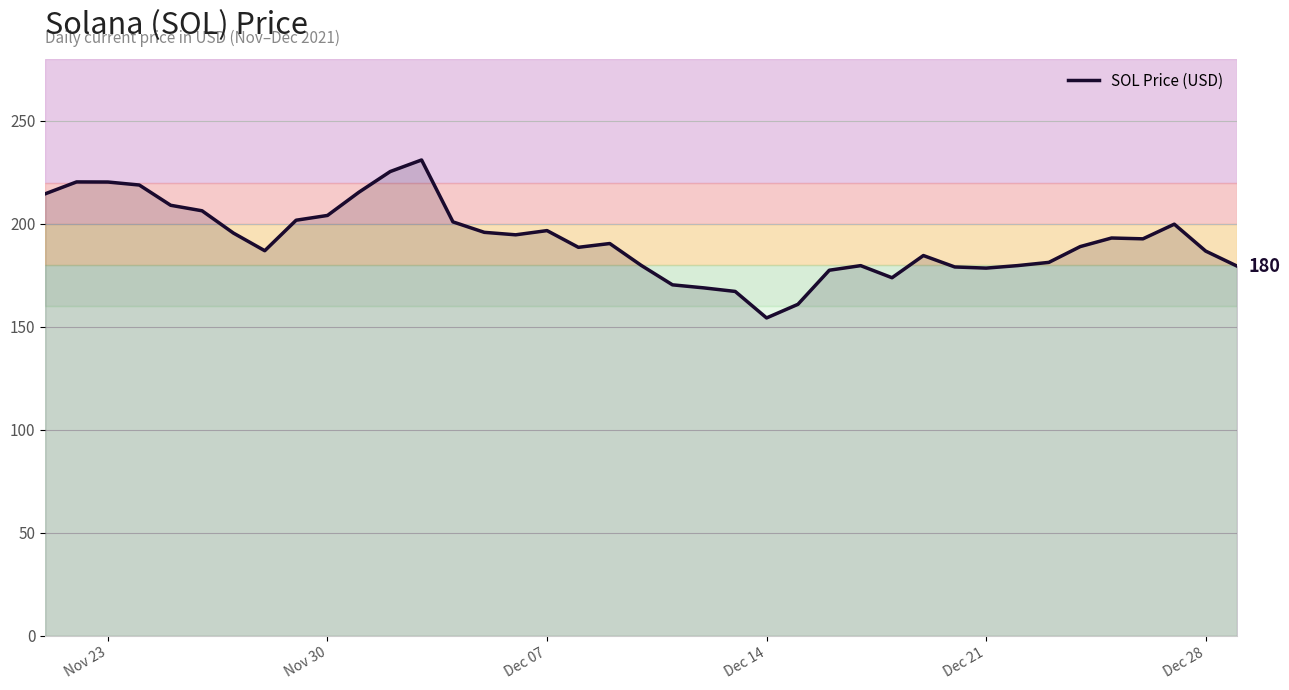

What is the average value?

192.1